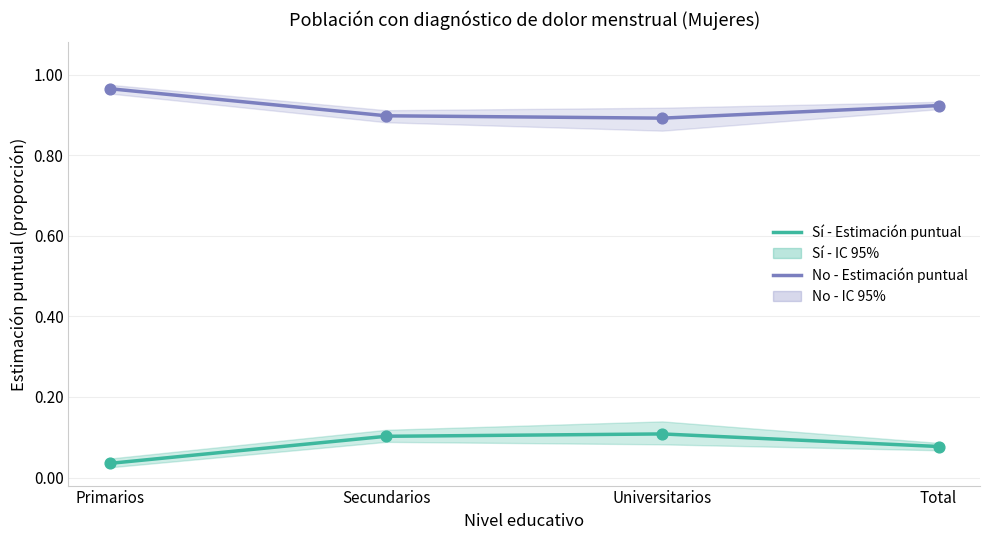

Which series contains the highest Y value?

No - Estimación puntual